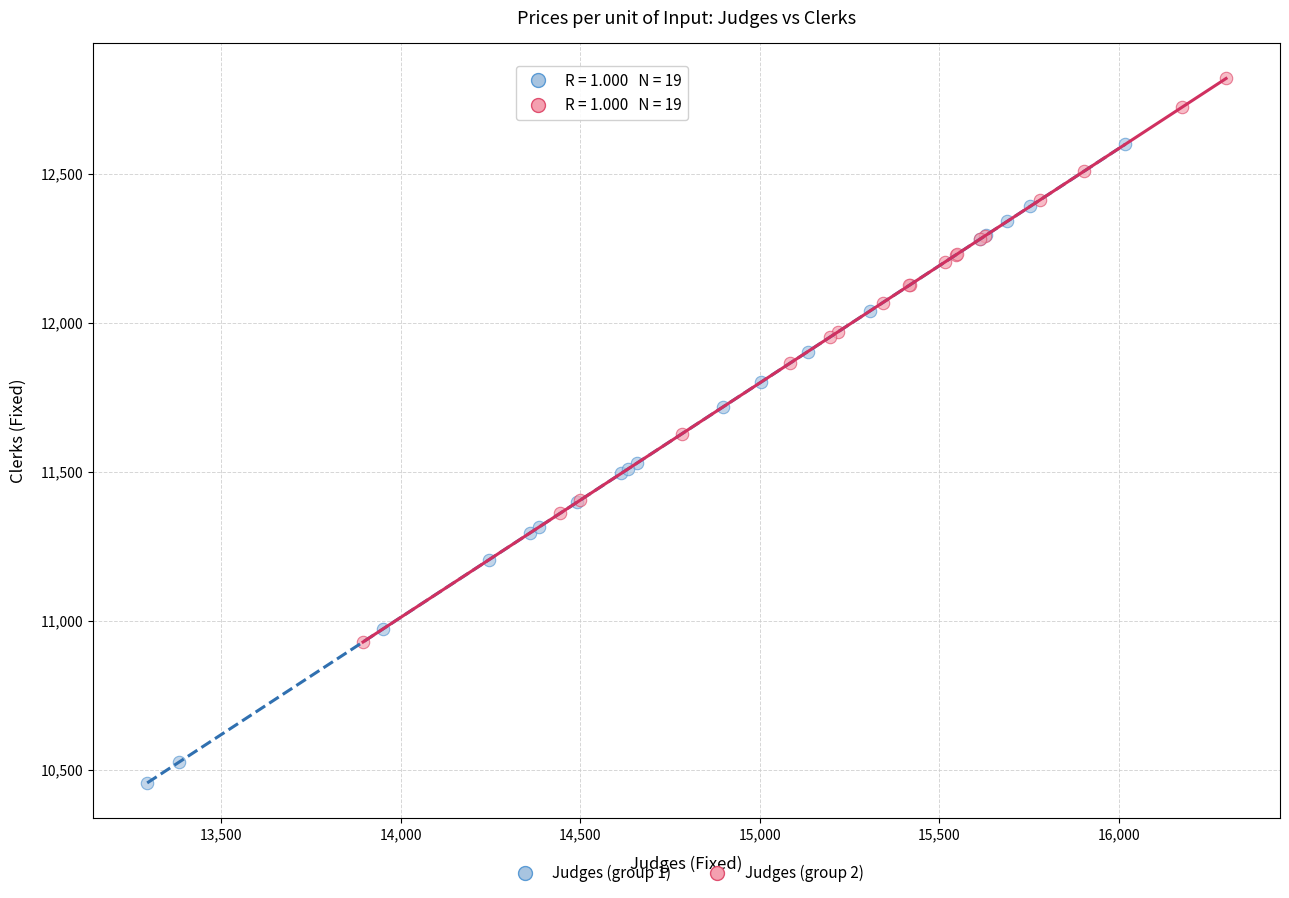

Which series has the largest Y range (max minus min)?

Judges (group 1)